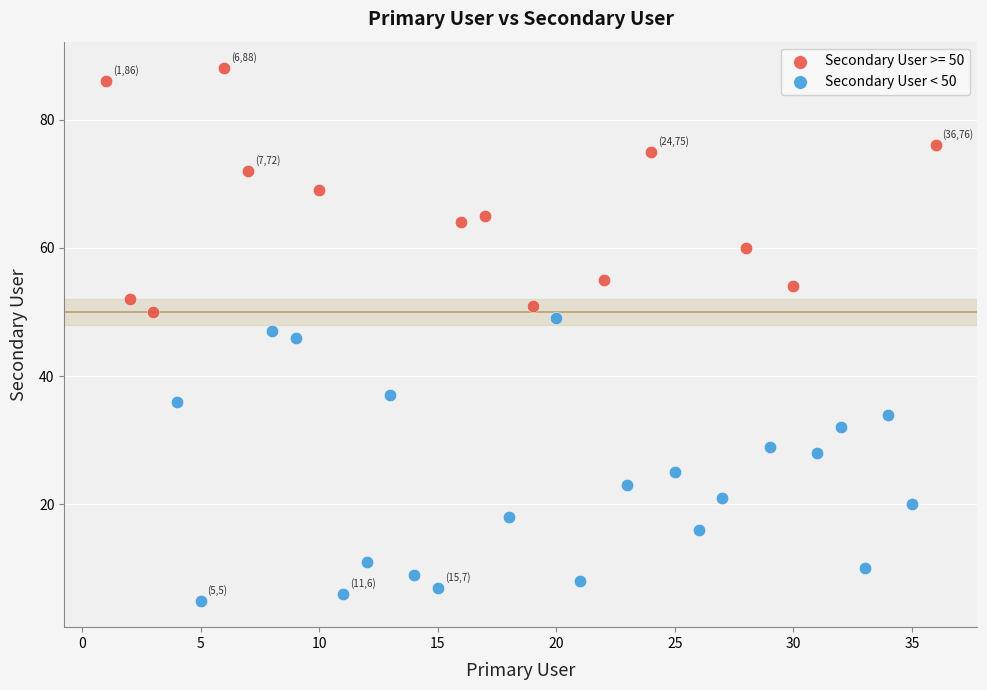

Which series contains the highest Y value?

Secondary User >= 50